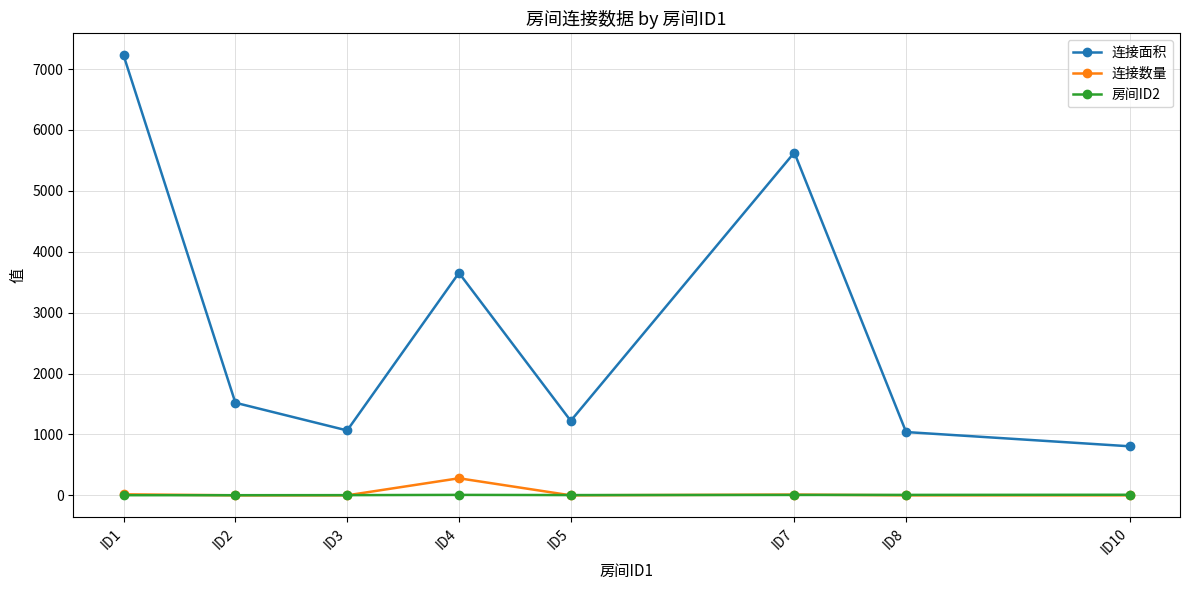

What is the lowest value of the 连接数量 series?

1